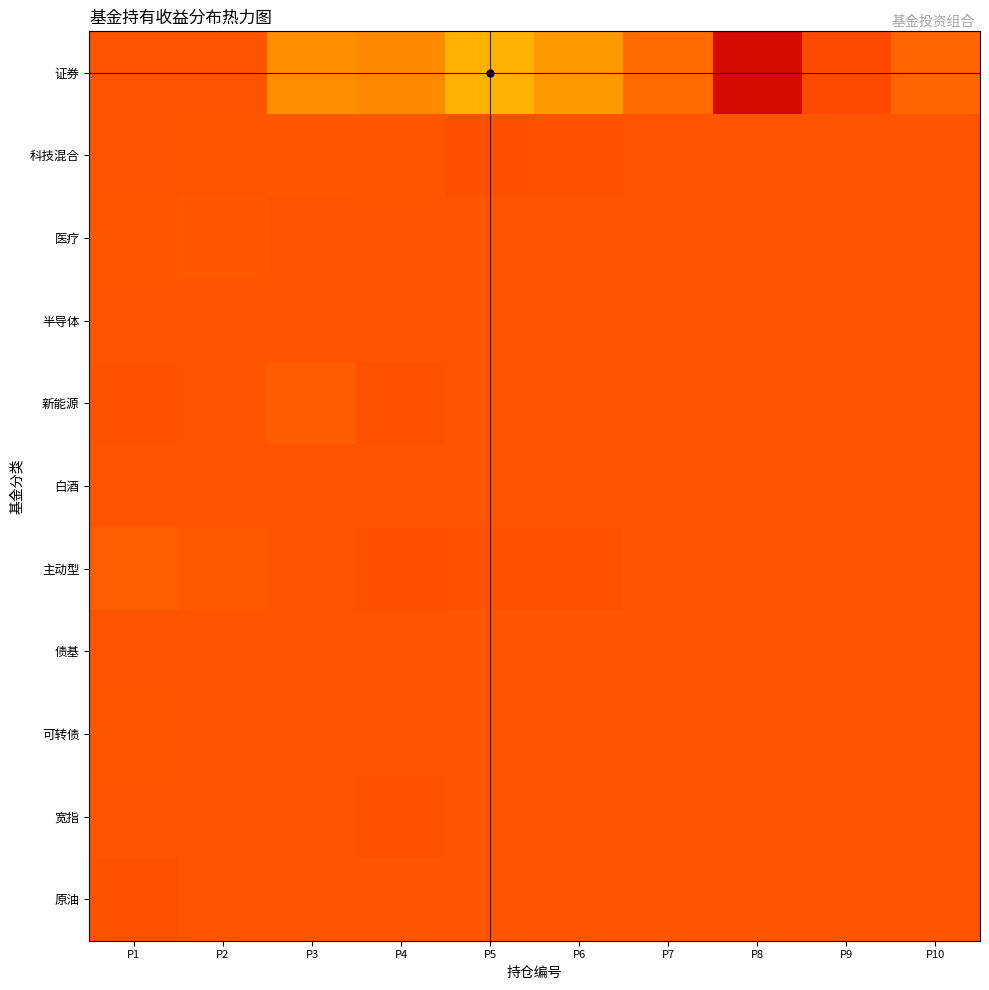

What is the total value across all series at P1?

46.9